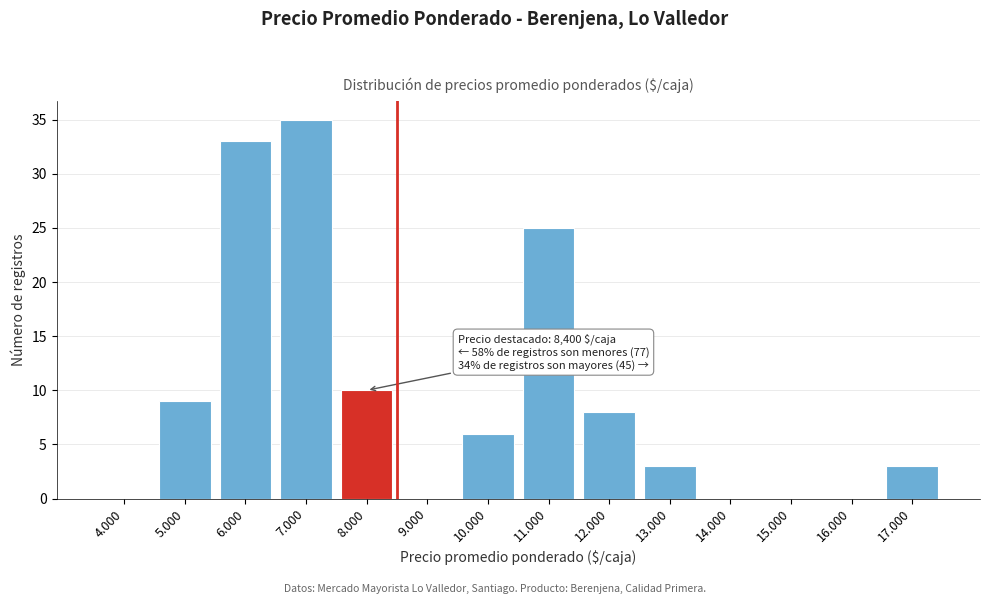

Reading right to left, transcribe all the data shown in this chart.

17.000=3	16.000=0	15.000=0	14.000=0	13.000=3	12.000=8	11.000=25	10.000=6	9.000=0	8.000=10	7.000=35	6.000=33	5.000=9	4.000=0